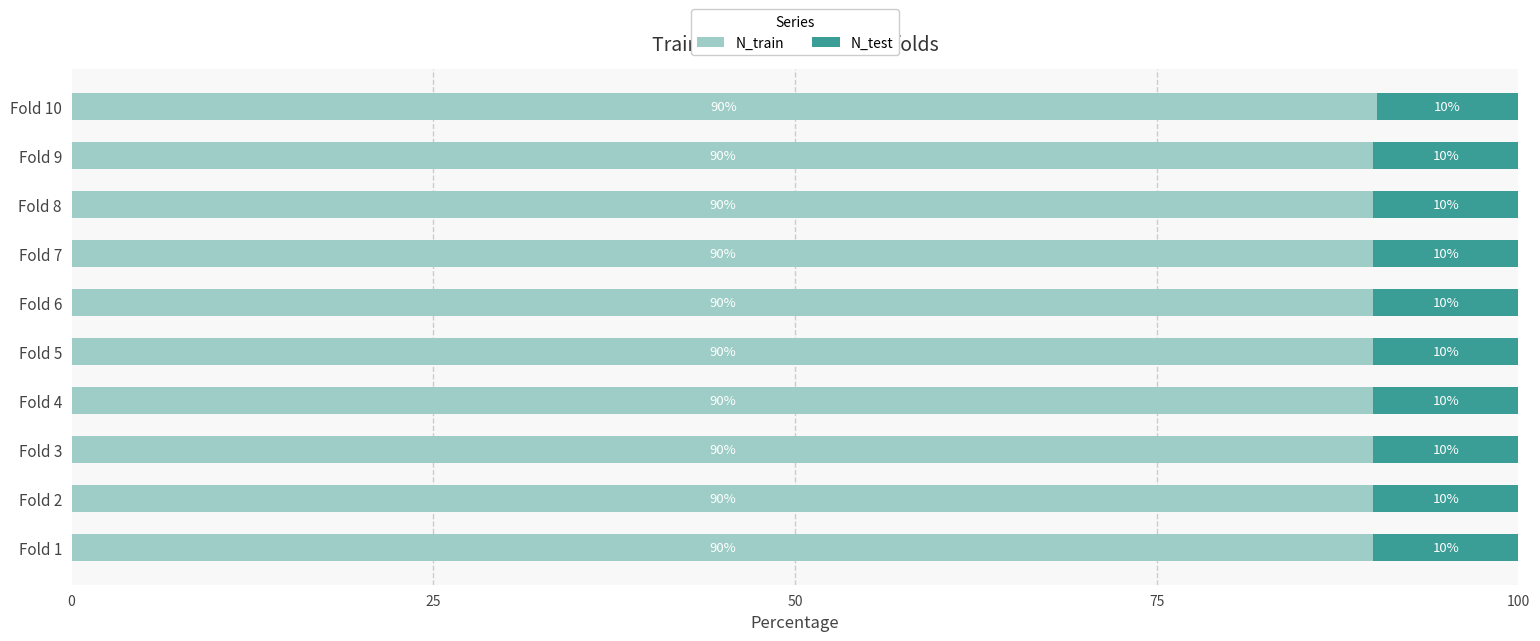

Read the N_train value at Fold 4.

90.0